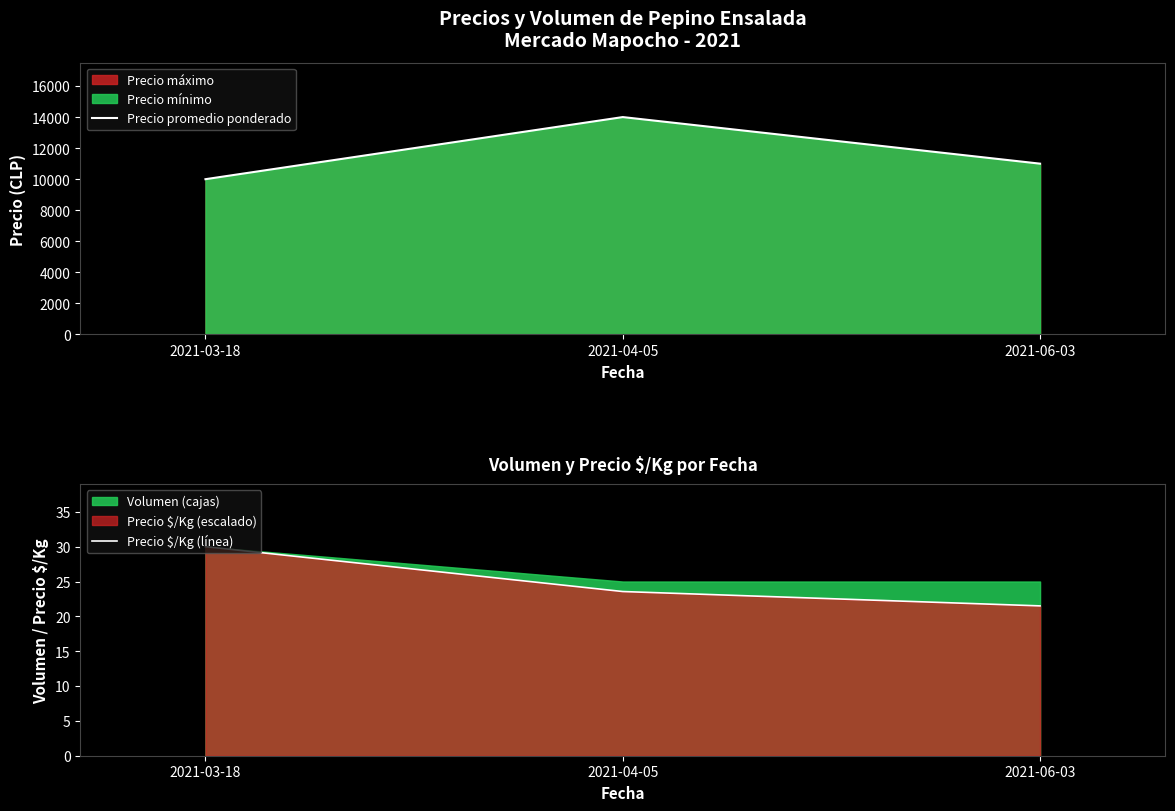

At which label does Precio promedio ponderado reach its peak?

2021-04-05